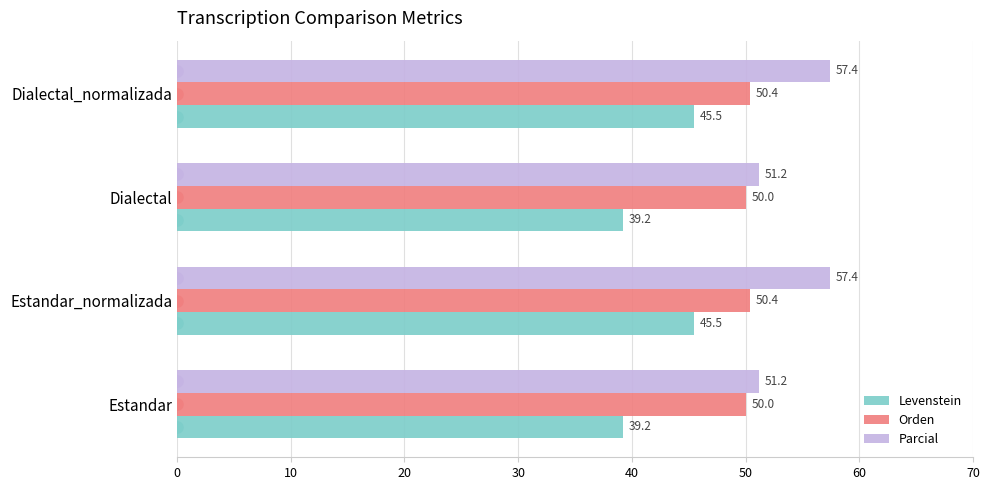

True or false: Orden has a value of 20.5 at Dialectal.

False